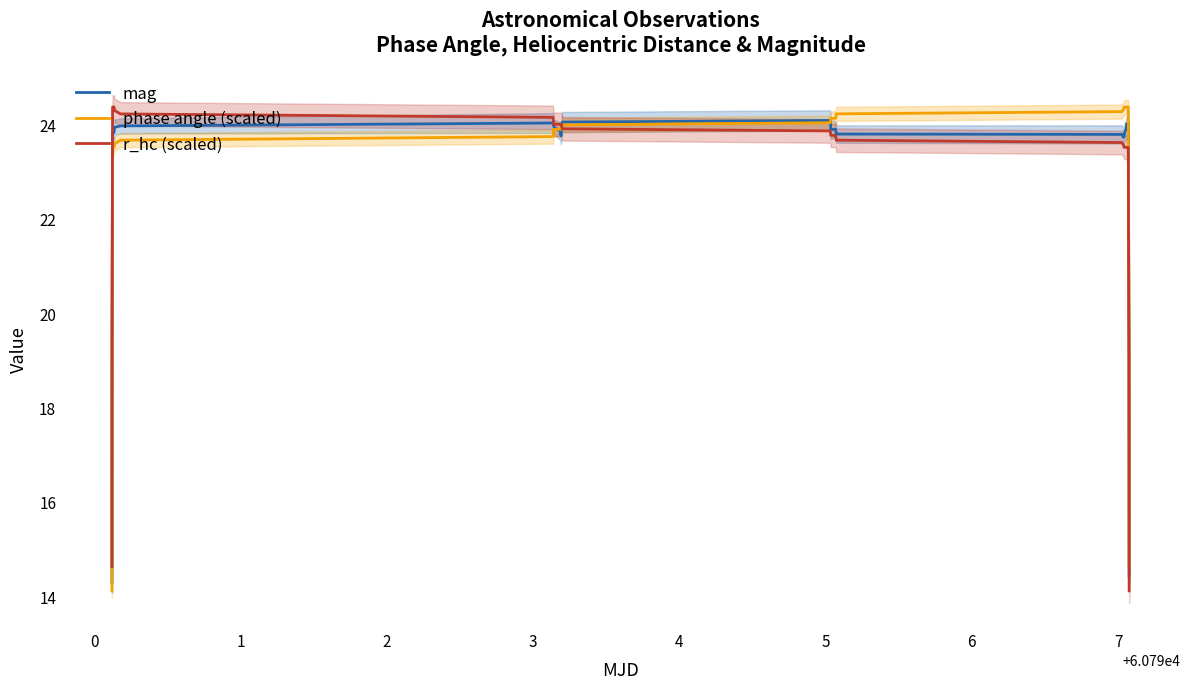

What is the lowest value of the phase angle (scaled) series?

14.1